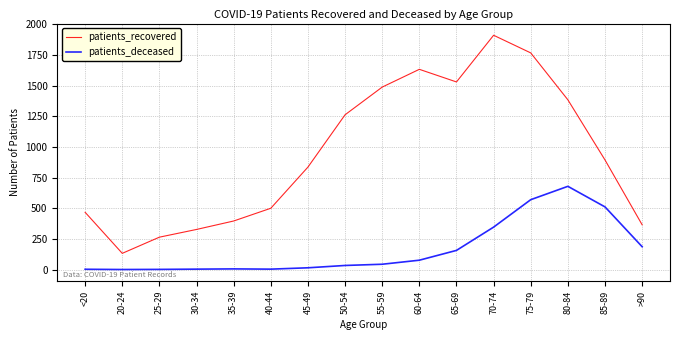

Which series has the largest range (max minus min)?

patients_recovered